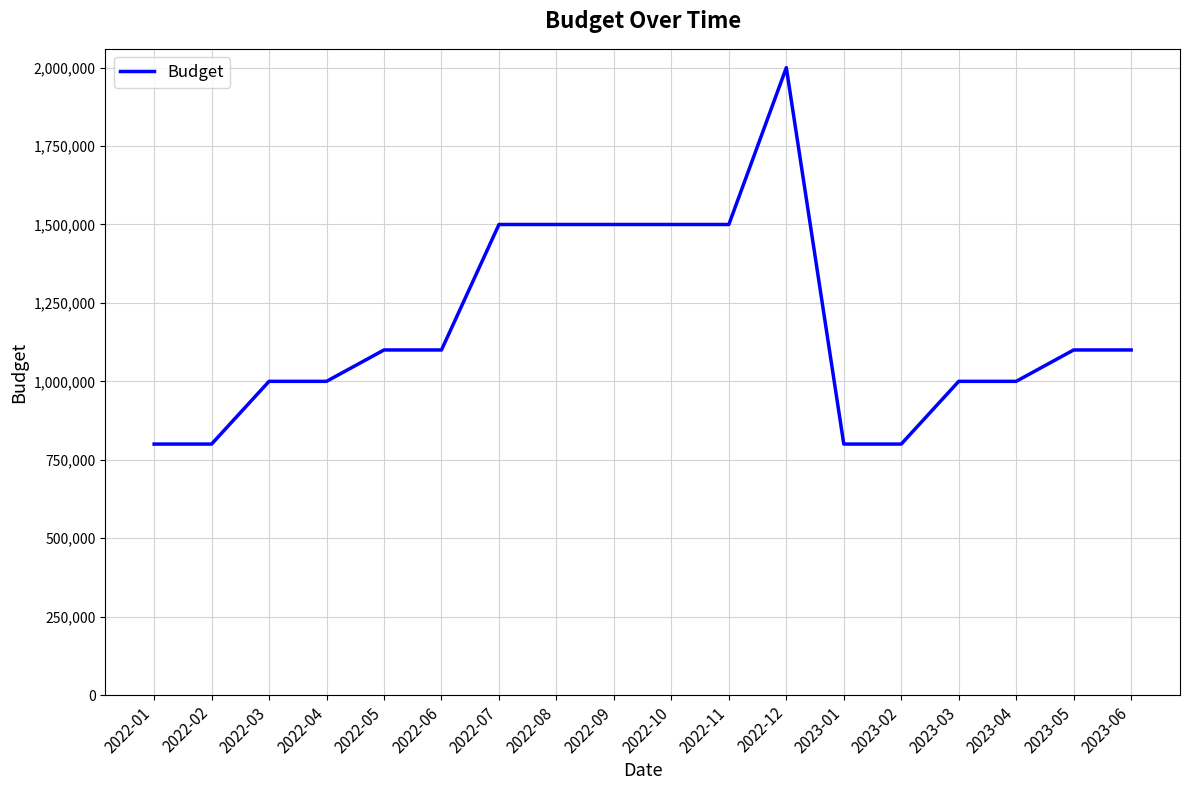

What is the ratio of the value at 2022-03 to the value at 2022-12?

0.5